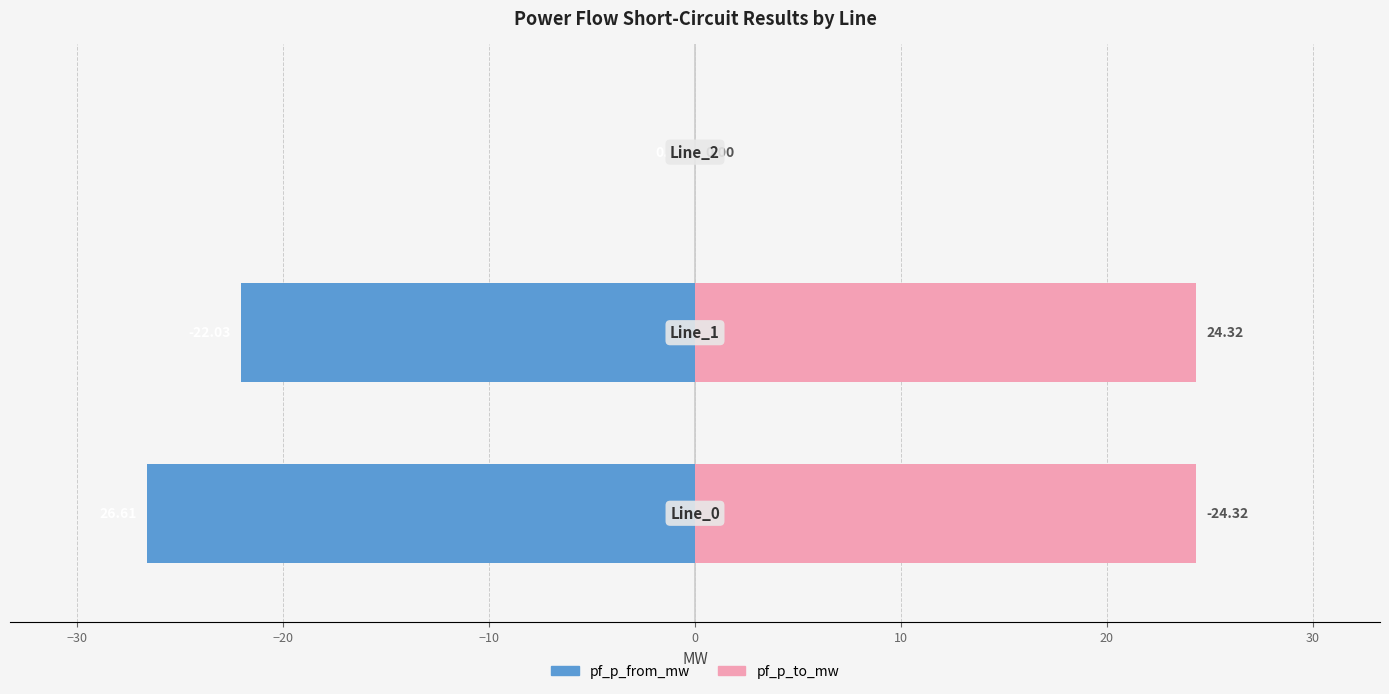

Reading right to left, extract all data points from this chart.

pf_p_from_mw: 0.0	-22.0	-26.6
pf_p_to_mw: 0.0	24.3	24.3